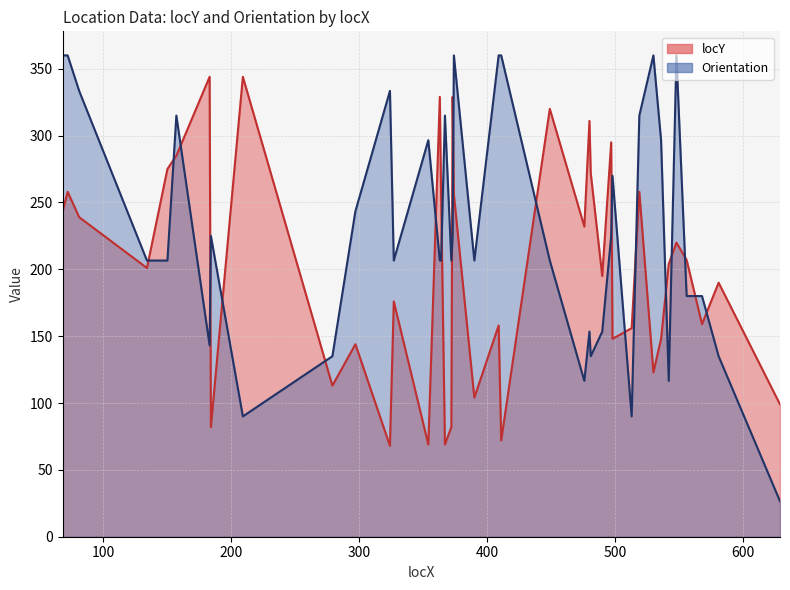

Reading left to right, extract all data points from this chart.

locY: 68=243.0	72=258.0	81=239.0	134=201.0	150=275.0	157=285.0	183=344.0	184=82.0	209=344.0	279=113.0	297=144.0	324=68.0	327=176.0	354=69.0	363=329.0	364=256.0	367=69.0	372=82.0	373=329.0	374=256.0	390=104.0	409=158.0	411=72.0	449=320.0	476=232.0	480=311.0	481=272.0	490=195.0	497=295.0	498=148.0	513=156.0	519=258.0	530=123.0	536=148.0	542=204.0	548=220.0	556=207.0	568=159.0	581=190.0	629=99.0
Orientation: 68=360.0	72=360.0	81=333.4	134=206.6	150=206.6	157=315.0	183=143.1	184=225.0	209=90.0	279=135.0	297=243.4	324=333.4	327=206.6	354=296.6	363=206.6	364=206.6	367=315.0	372=206.6	373=225.0	374=360.0	390=206.6	409=360.0	411=360.0	449=206.6	476=116.6	480=153.4	481=135.0	490=153.4	497=225.0	498=270.0	513=90.0	519=315.0	530=360.0	536=296.6	542=116.6	548=360.0	556=180.0	568=180.0	581=135.0	629=26.6